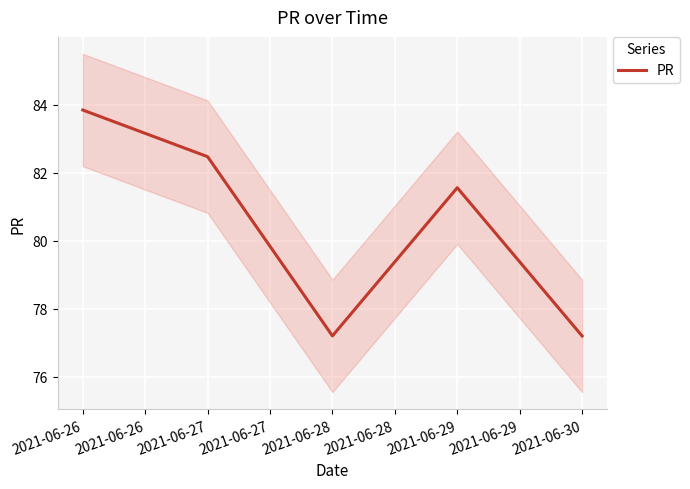

At which label is PR closest to 80?

2021-06-29